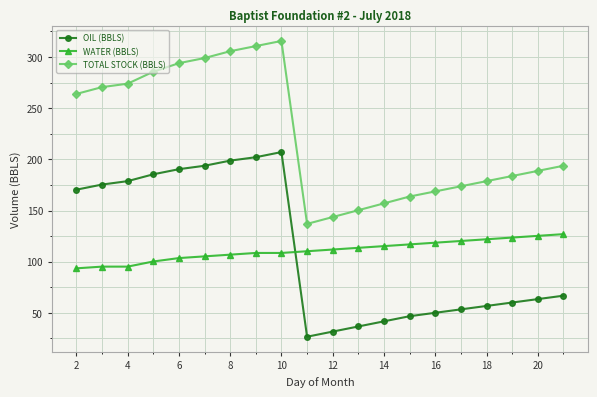

Does the chart have visible grid lines?

Yes